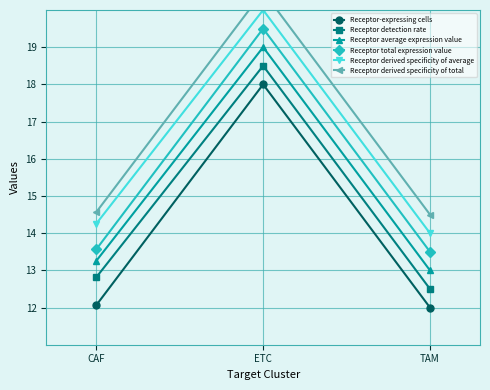

Which label corresponds to the smallest value in the chart?

TAM